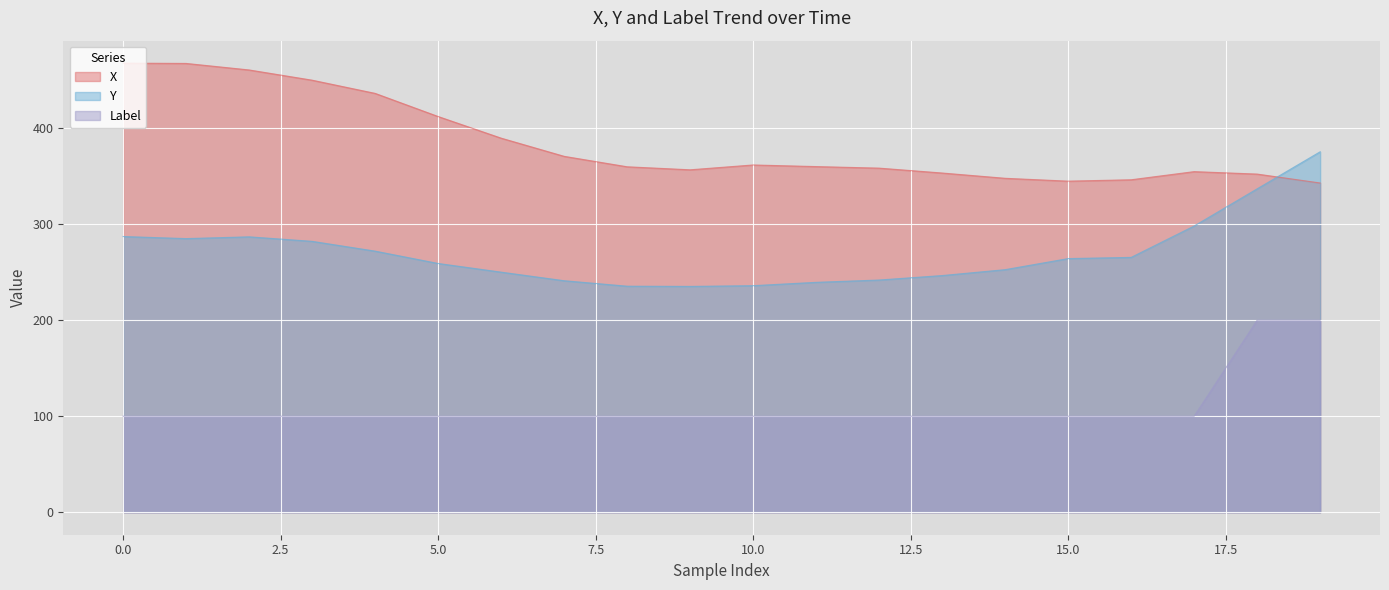

At which label does X reach its minimum?

19